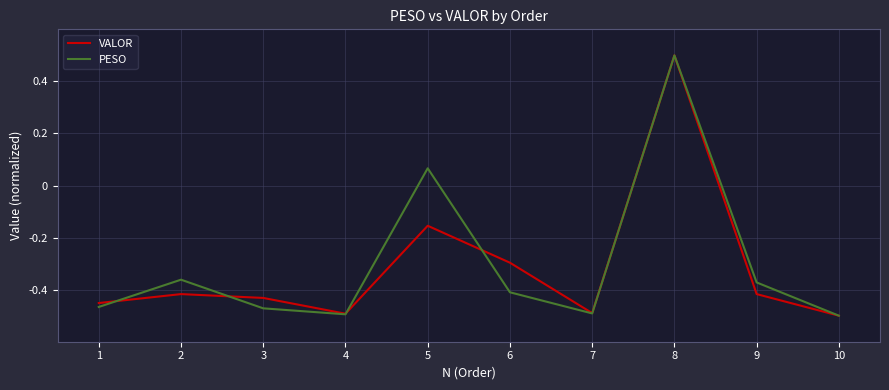

What is the average value of the PESO series?

-0.3